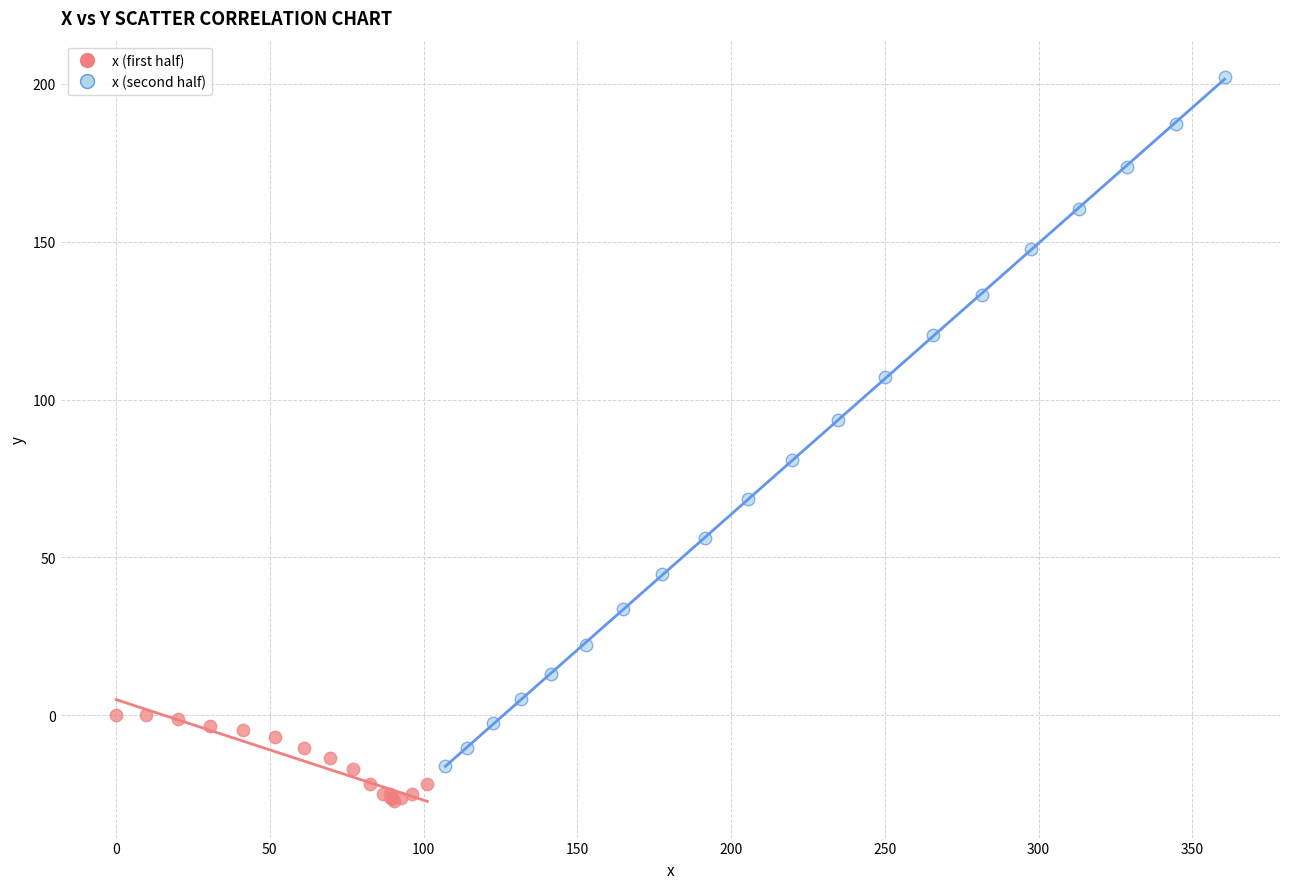

Which series contains the highest Y value?

x (second half)